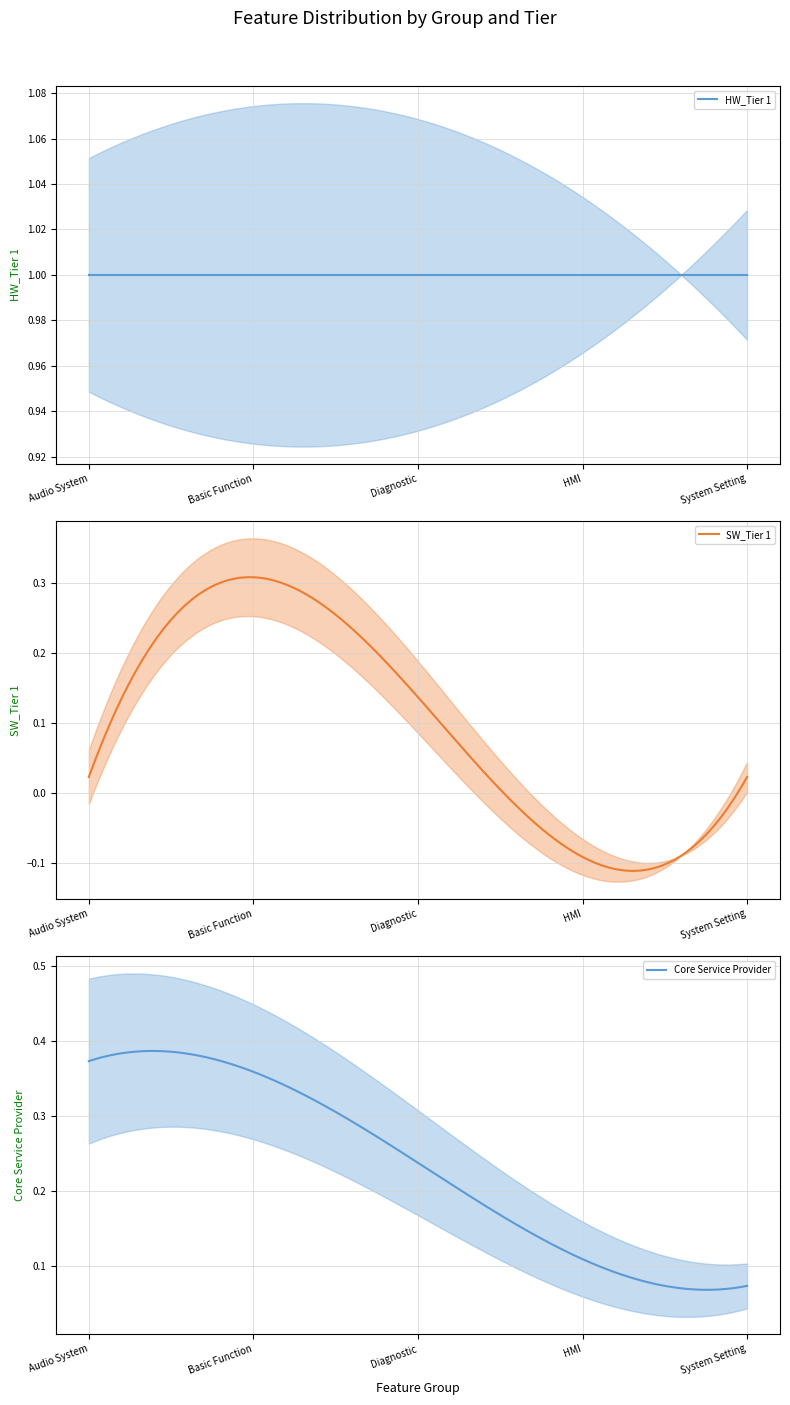

True or false: HW_Tier 1 and Core Service Provider cross at least once.

False